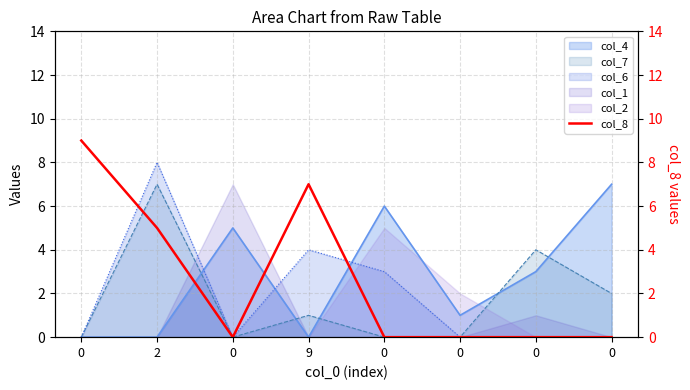

How many data points does each series have?

8